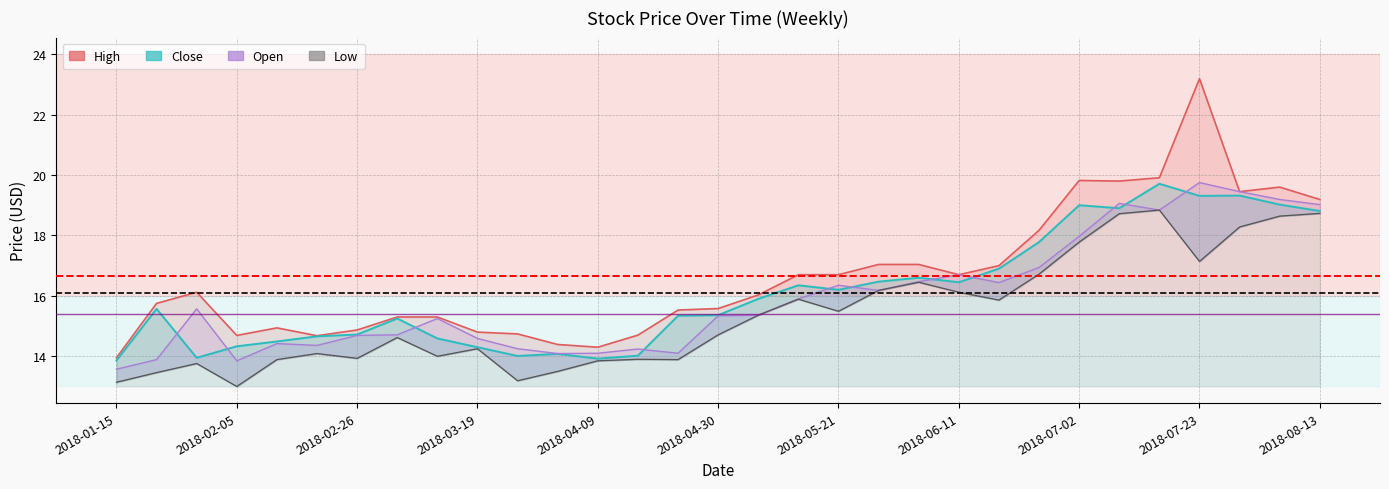

The value of Low at 2018-07-23 is 4.3. True or false?

False